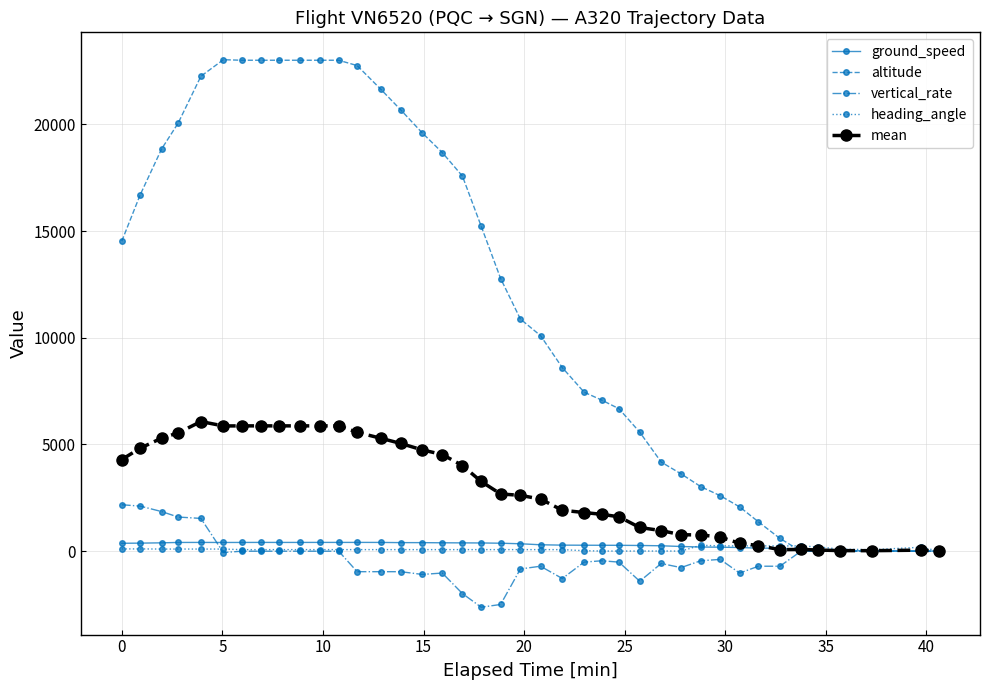

What is the value of the mean point at the 24th from the left?

1810.5